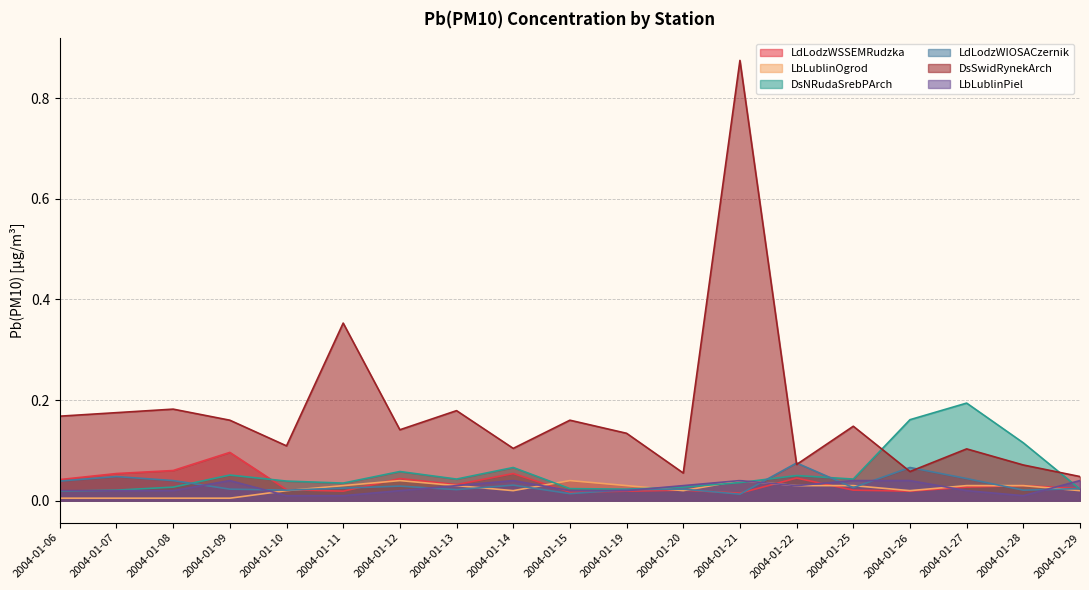

Reading left to right, what are all the values shown in this chart?

LdLodzWSSEMRudzka: 0.0	0.1	0.1	0.1	0.0	0.0	0.0	0.0	0.1	0.0	0.0	0.0	0.0	0.0	0.0	0.0	0.0	0.0	0.0
LbLublinOgrod: 0.0	0.0	0.0	0.0	0.0	0.0	0.0	0.0	0.0	0.0	0.0	0.0	0.0	0.0	0.0	0.0	0.0	0.0	0.0
DsNRudaSrebPArch: 0.0	0.0	0.0	0.1	0.0	0.0	0.1	0.0	0.1	0.0	0.0	0.0	0.0	0.1	0.0	0.2	0.2	0.1	0.0
LdLodzWIOSACzernik: 0.0	0.0	0.0	0.0	0.0	0.0	0.0	0.0	0.0	0.0	0.0	0.0	0.0	0.1	0.0	0.1	0.0	0.0	0.0
DsSwidRynekArch: 0.2	0.2	0.2	0.2	0.1	0.4	0.1	0.2	0.1	0.2	0.1	0.1	0.9	0.1	0.1	0.1	0.1	0.1	0.0
LbLublinPiel: 0.0	0.0	0.0	0.0	0.0	0.0	0.0	0.0	0.0	0.0	0.0	0.0	0.0	0.0	0.0	0.0	0.0	0.0	0.0